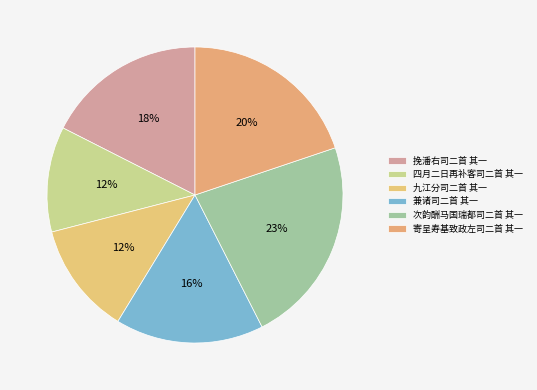

What percentage is the 兼诸司二首 其一 slice, to the nearest percent?

16%